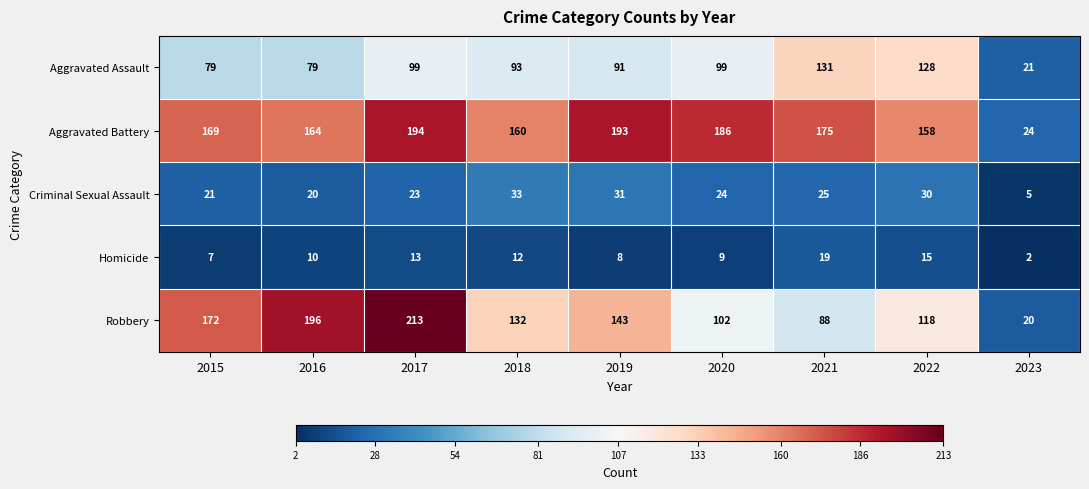

The value of Criminal Sexual Assault at 2022 is 13. True or false?

False